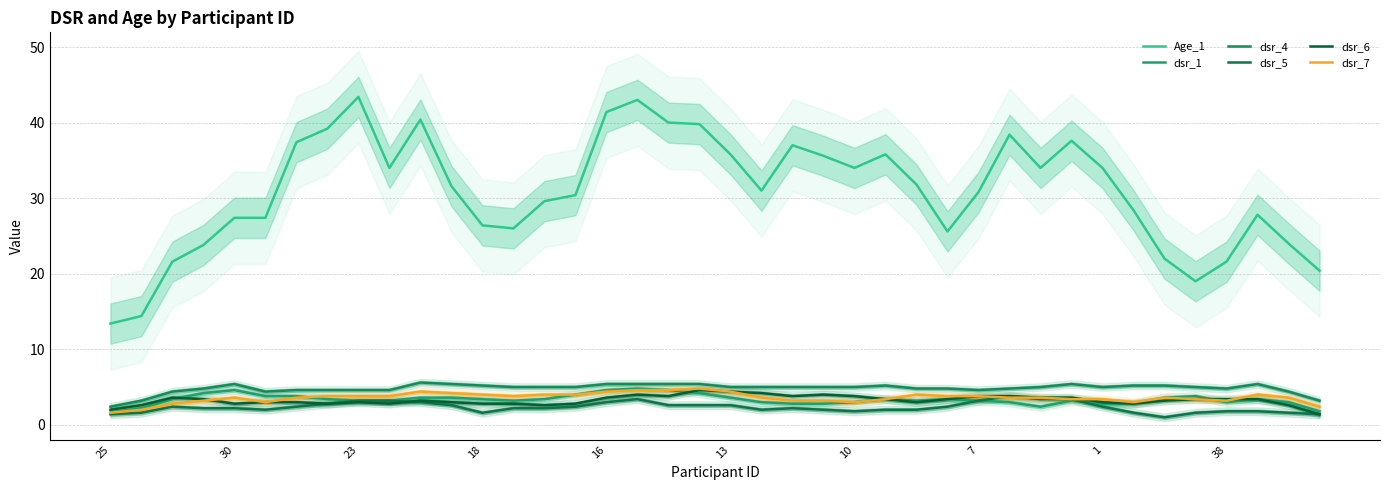

At which category is the sum across all series the highest?

17